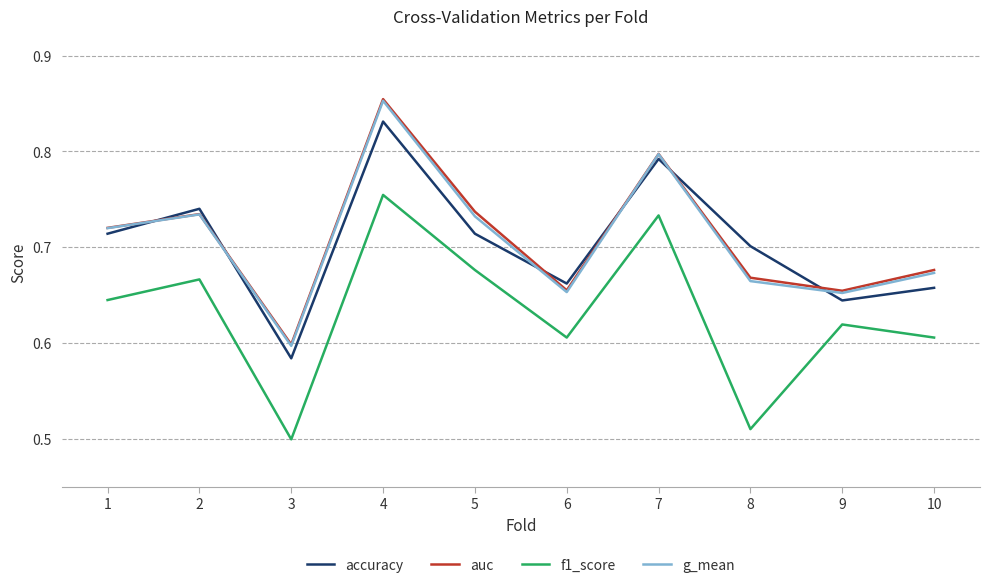

The accuracy series shows 0.4 at 5. True or false?

False